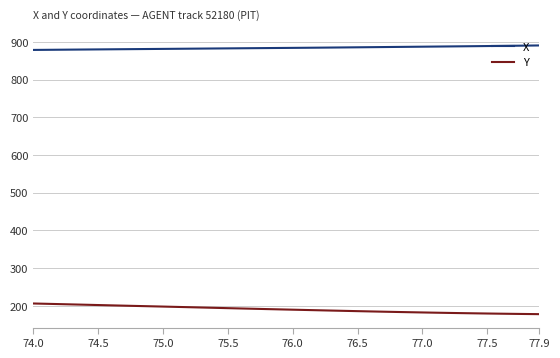

What are all the series names shown in the legend?

X, Y